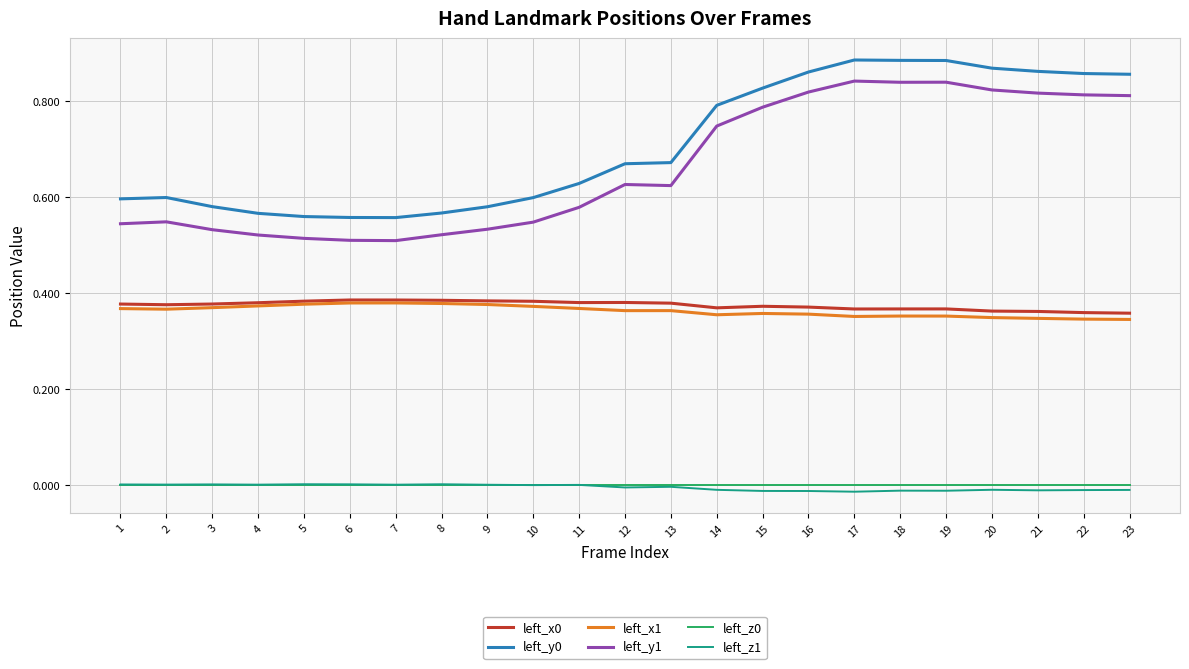

Is the value of left_y0 at 11 greater than the value of left_z1 at 9?

Yes